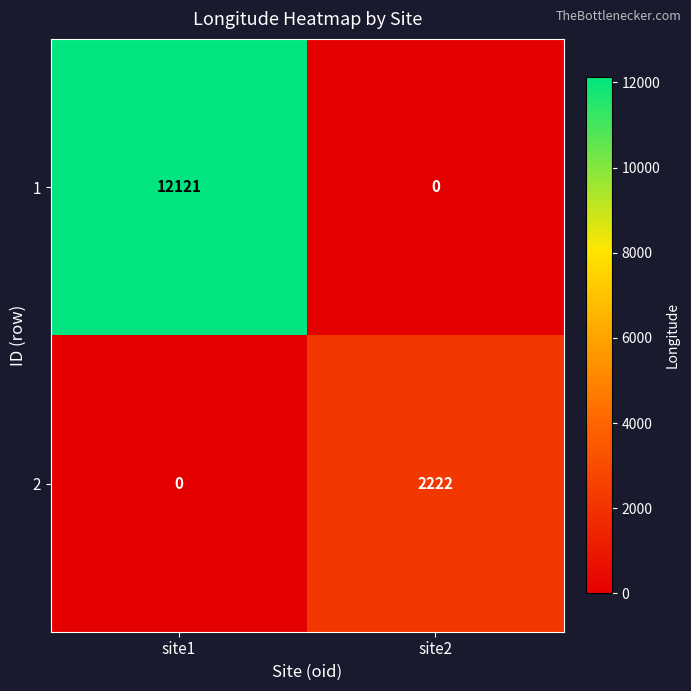

At which category is the sum across all series the highest?

site1